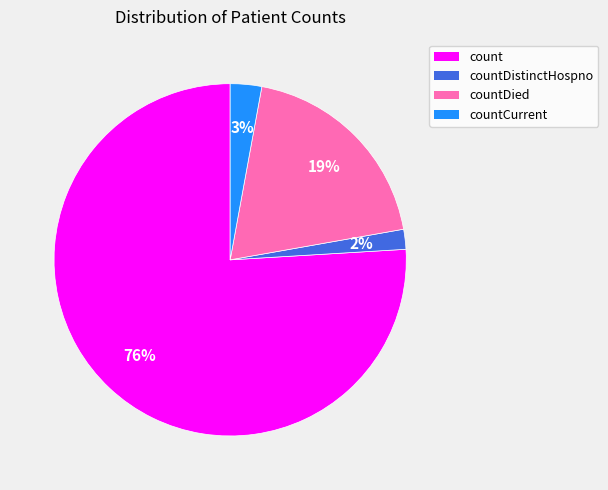

To the nearest percent, what is the average slice percentage?

25%